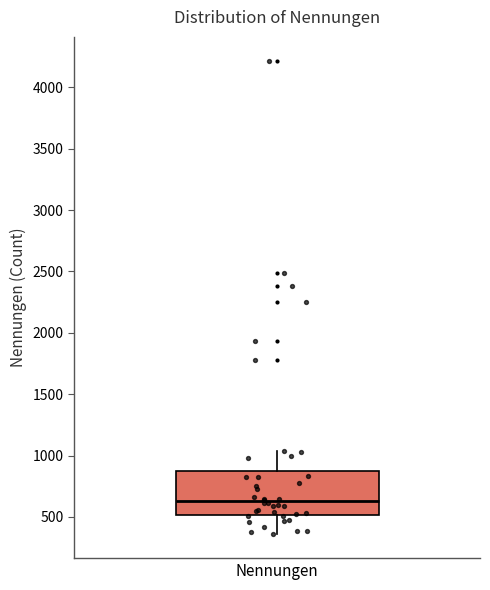

Transcribe this box plot: give where the median line is, the range the box spans, and where the two whiskers end, as read against the y-axis. The values are not printed on the chart, so give them approximately, as read against the axis.

median 650, box 500 to 850, whiskers 350 to 1050